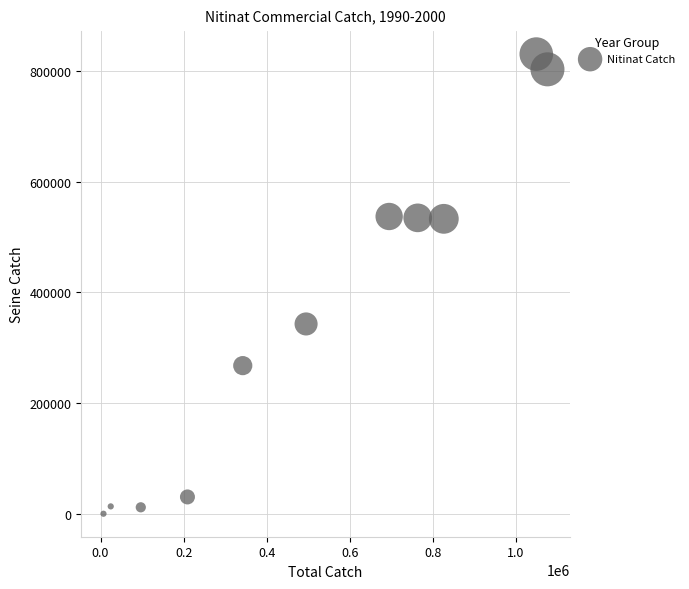

What Y value in the scatter plot is closest to 415463?

343084